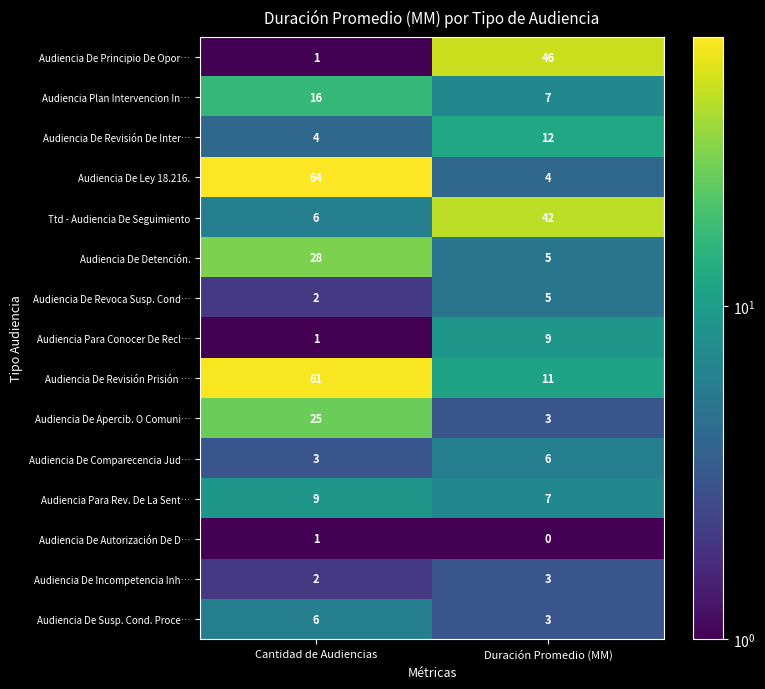

What is the difference between the highest and lowest values at Duración Promedio (MM)?

46